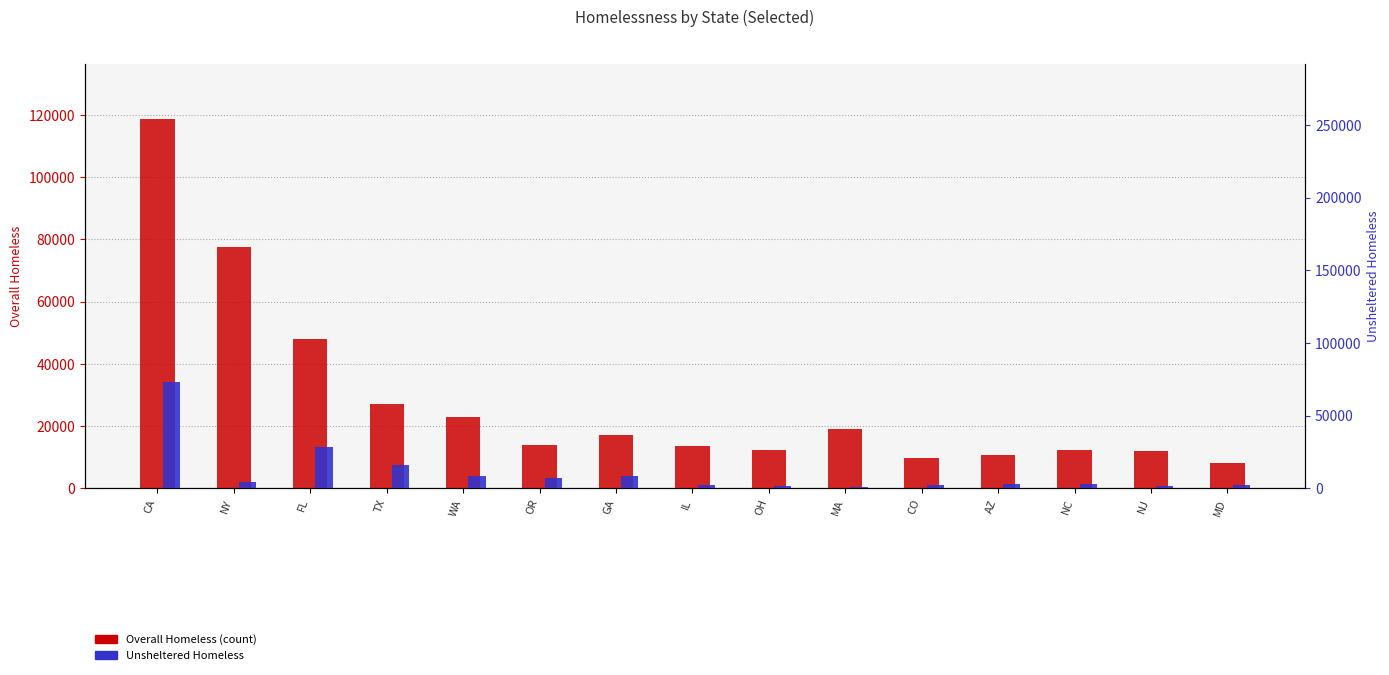

True or false: Unsheltered Homeless has a value of 4422 at AZ.

False